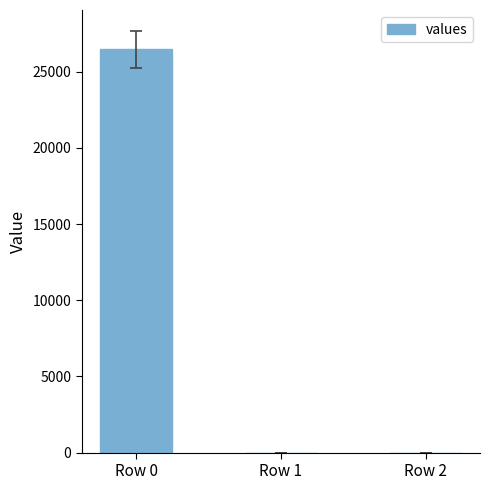

What is the greatest value displayed?

26470.2